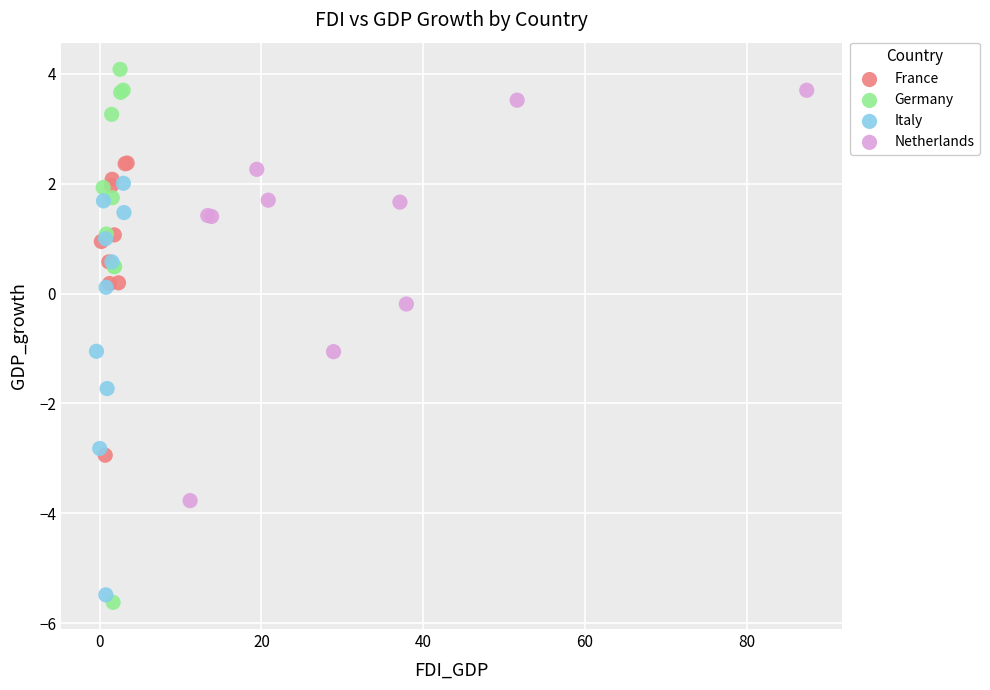

Which series has the widest spread of Y values?

Germany